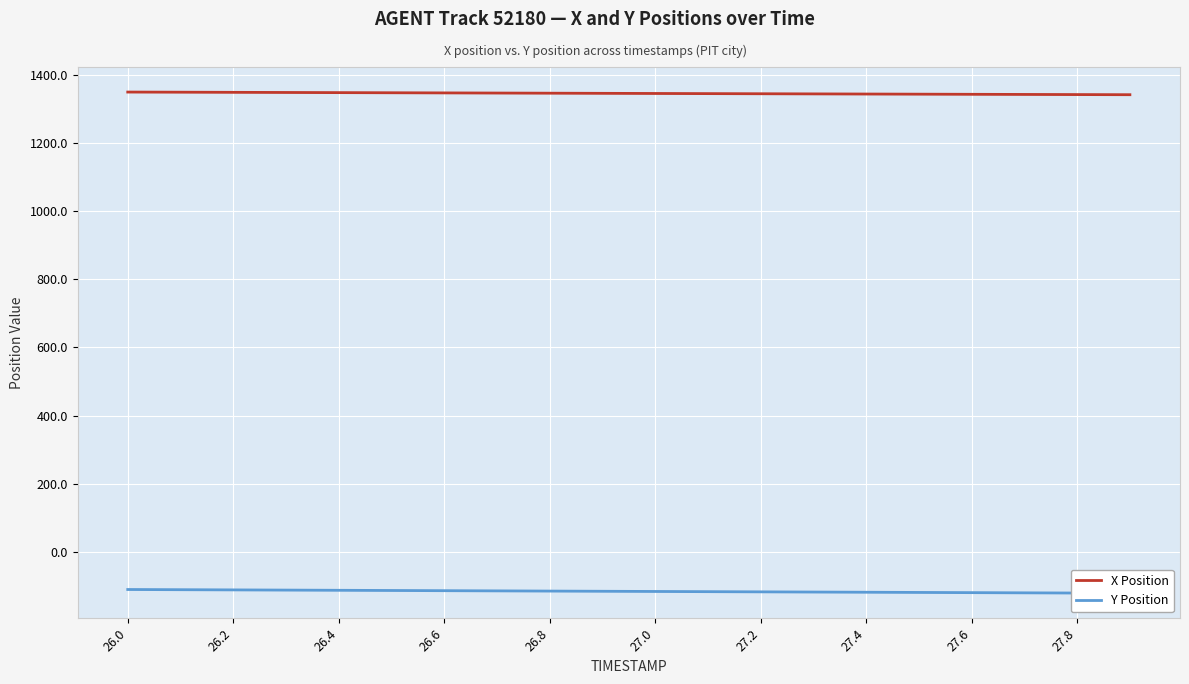

What is the value of the Y Position point at the 10th from the left?

-115.3